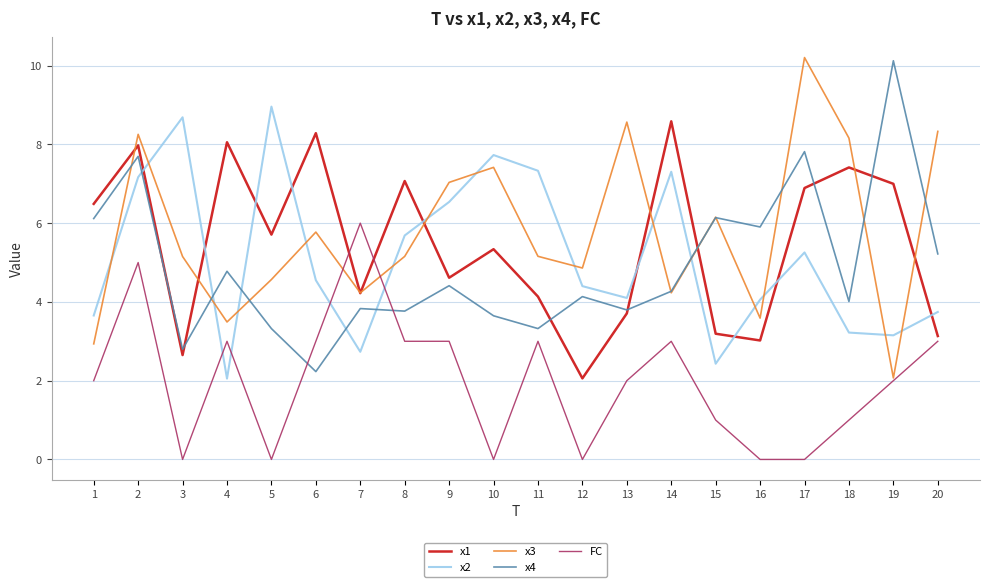

What is the difference between the highest and lowest values at 20?

5.3